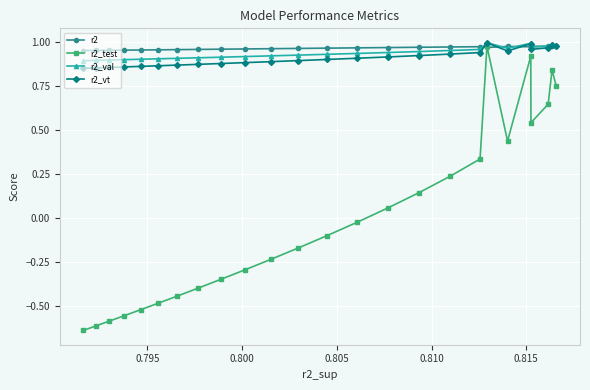

At how many categories does at least one series exceed 0?

25